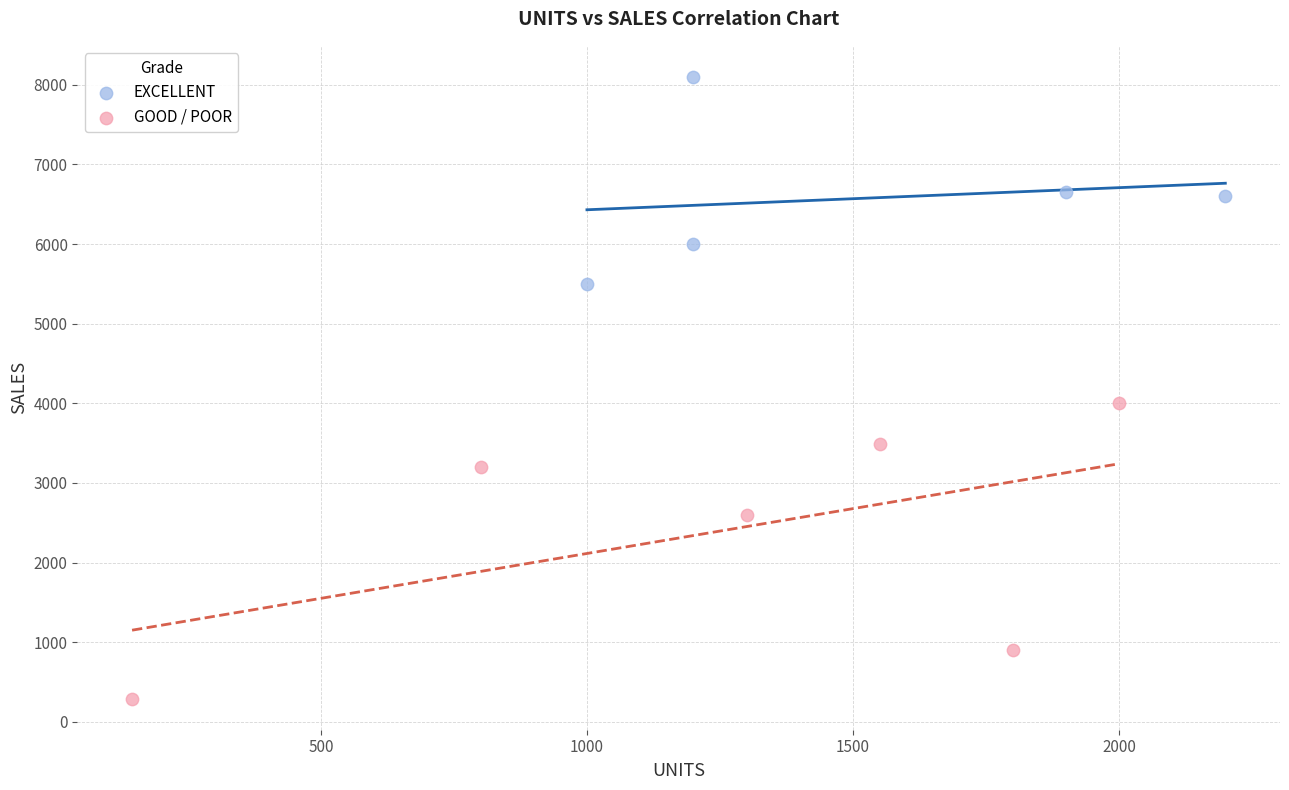

Which series has the widest spread of Y values?

GOOD / POOR